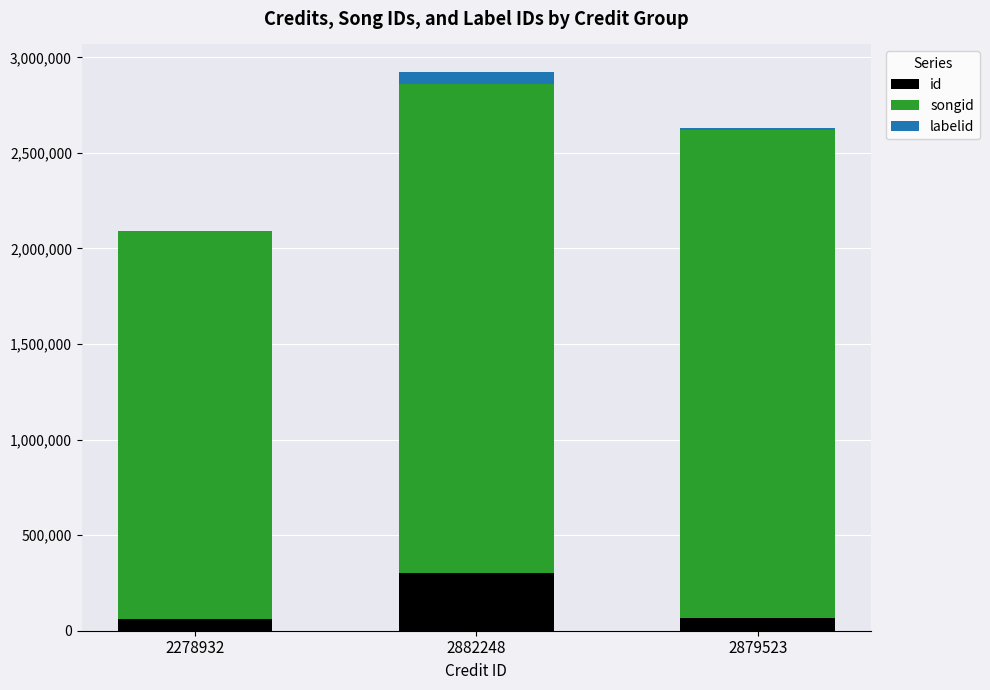

What is the total value across all series at 2278932?

2092479